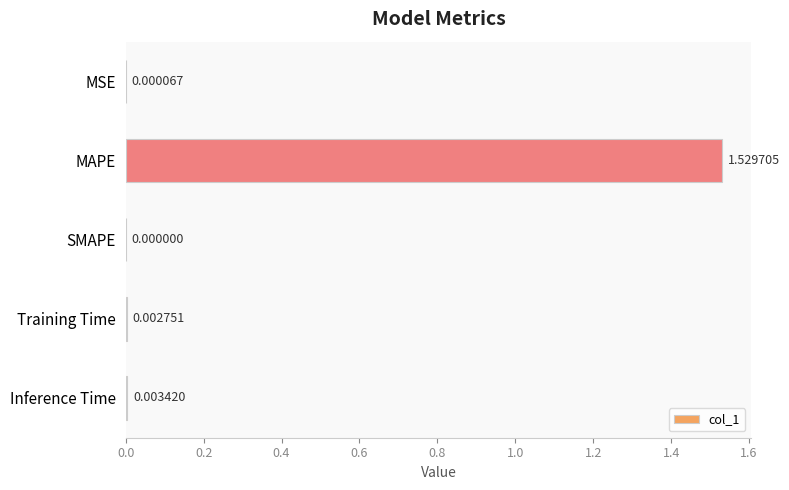

At which category does the chart reach its peak across all series?

MAPE